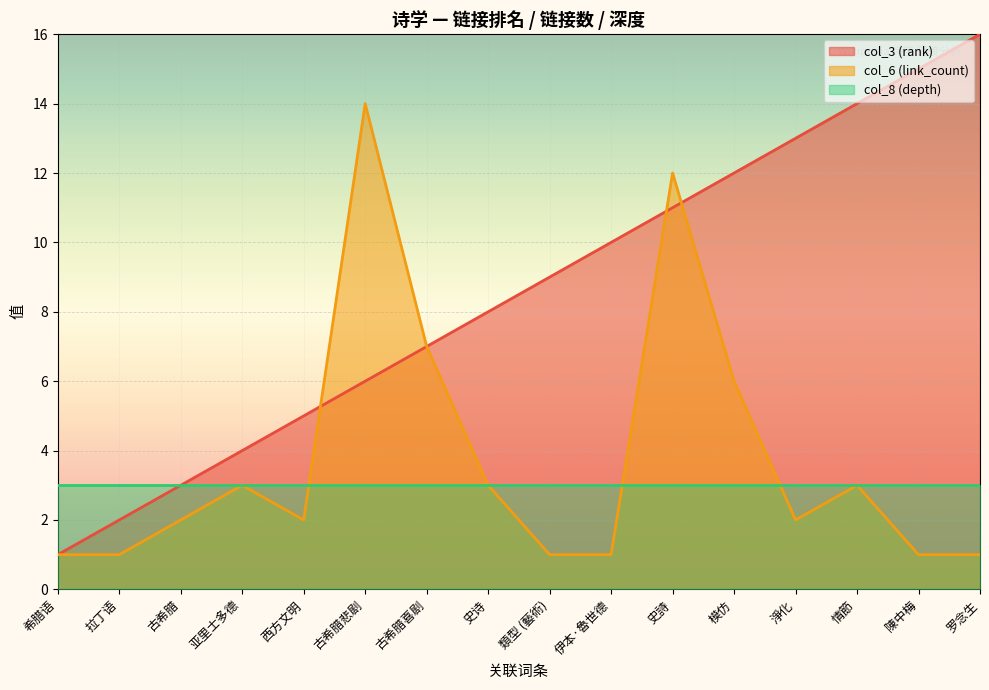

How many lines are shown in the chart?

3